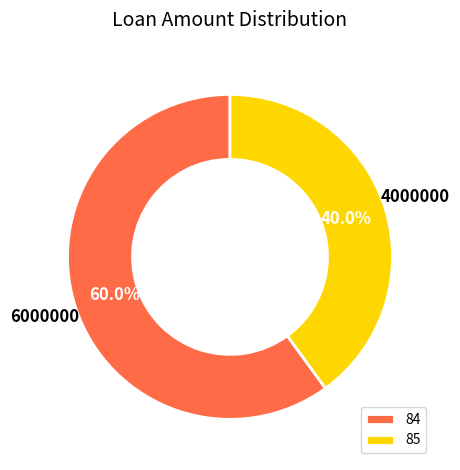

What portion of the pie excludes 85?

60.0%